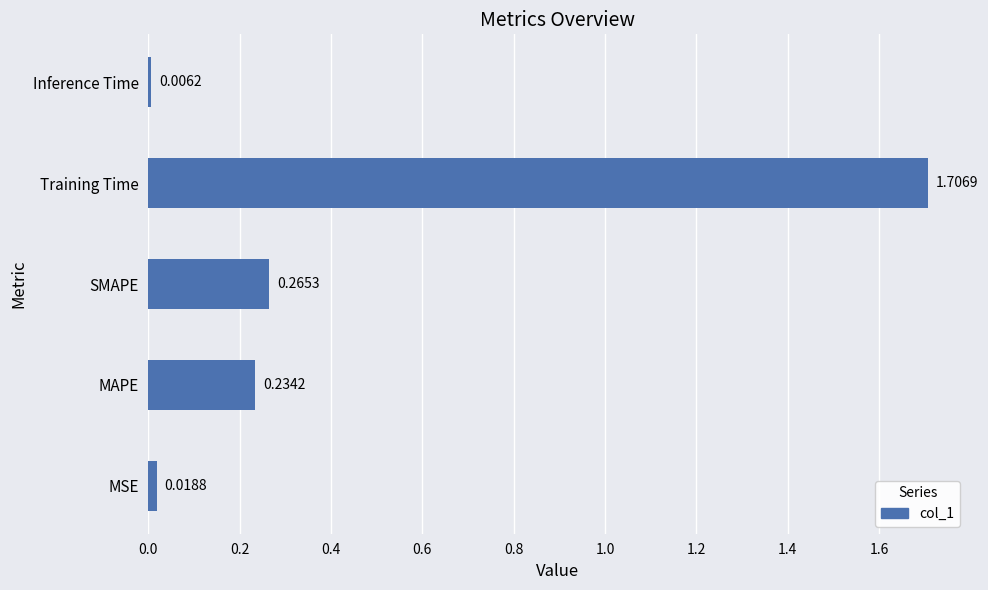

How many data points does each series have?

5